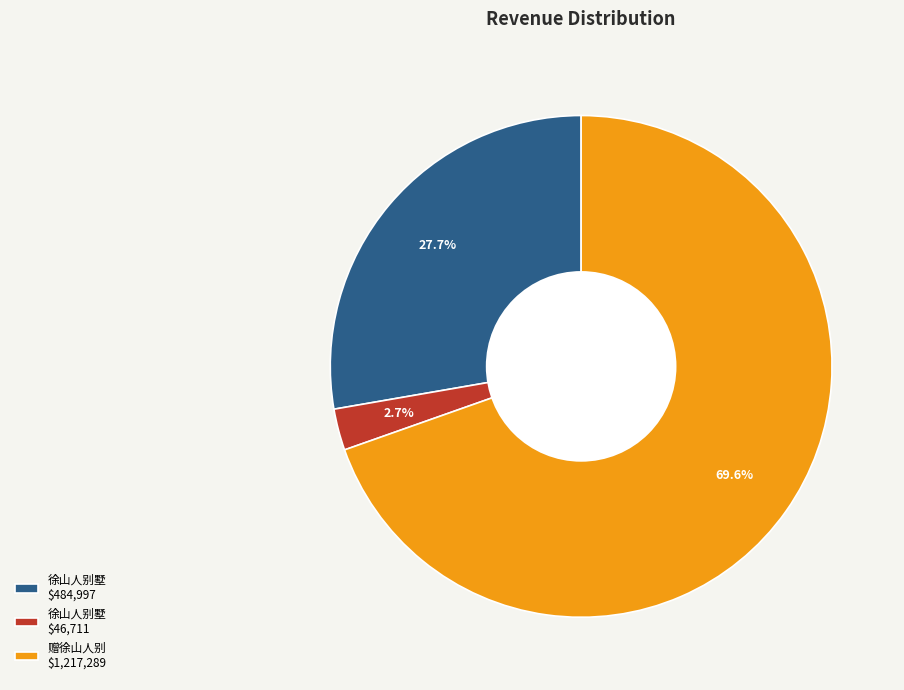

How many slices are in this pie chart?

3